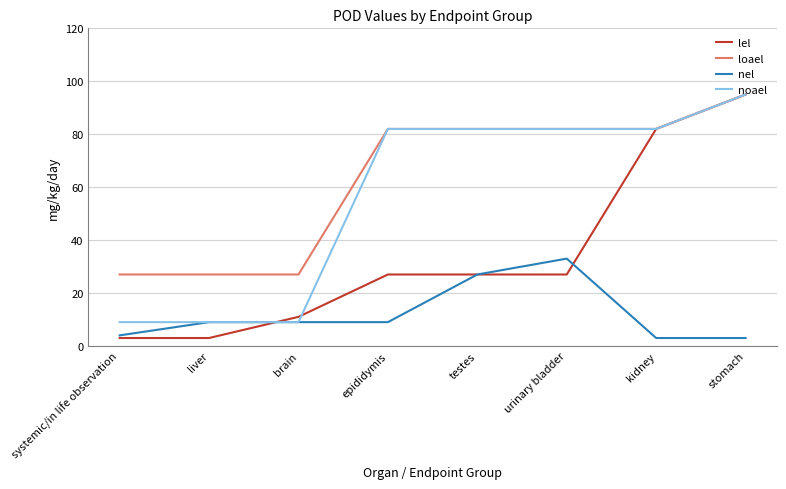

Which series has the largest total across all categories?

loael